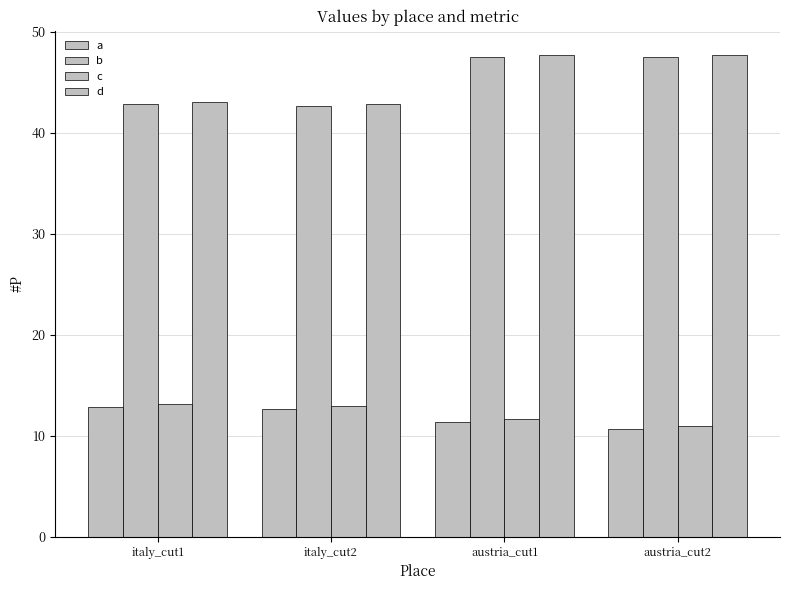

What is the difference between the second highest and minimum values in the d series?

4.9